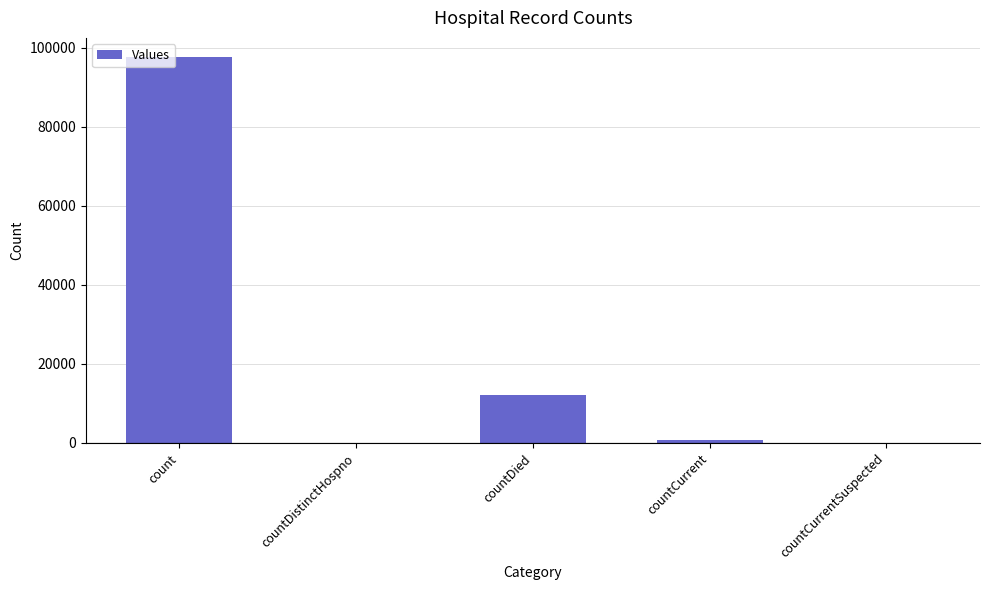

What is the ratio of the value at count to the value at countCurrent?

130.7